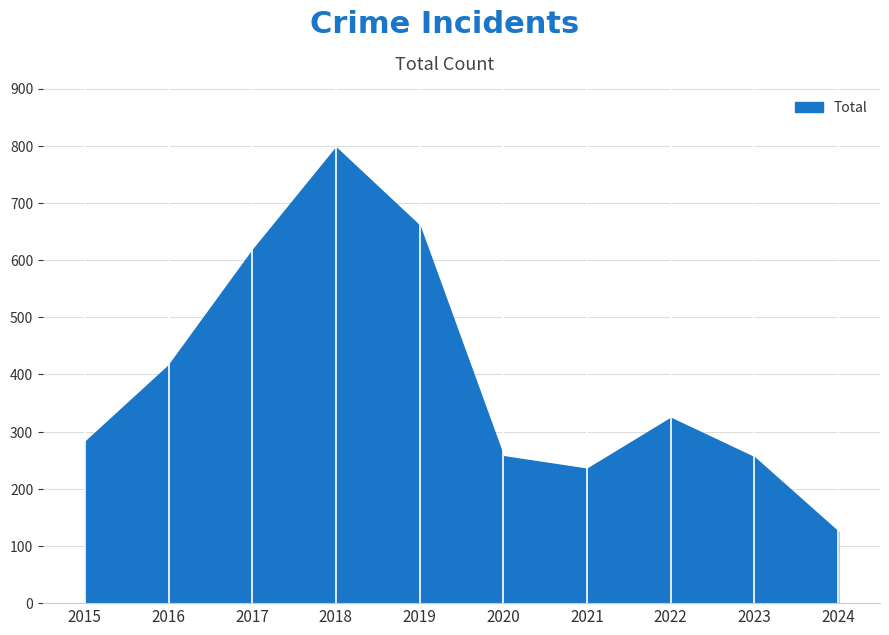

At which category does the data reach its first local peak?

2018